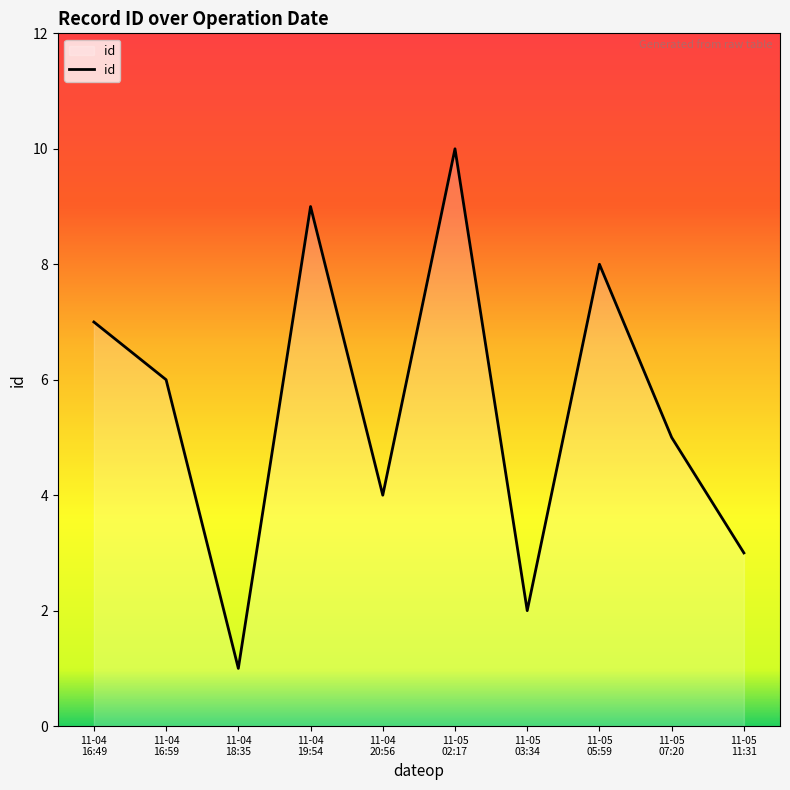

Where is the data nearest to the value 5?

11-05
07:20